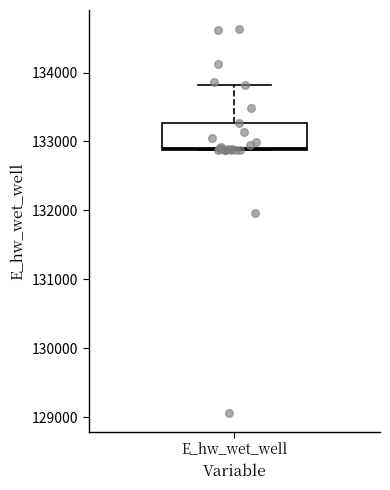

Read this box plot against the y-axis: the position of the median line, the range covered by the box, and the ends of both whiskers. The values are not printed on the chart, so give them approximately, as read against the axis.

median 132900, box 132900 to 133300, whiskers 132900 to 133800